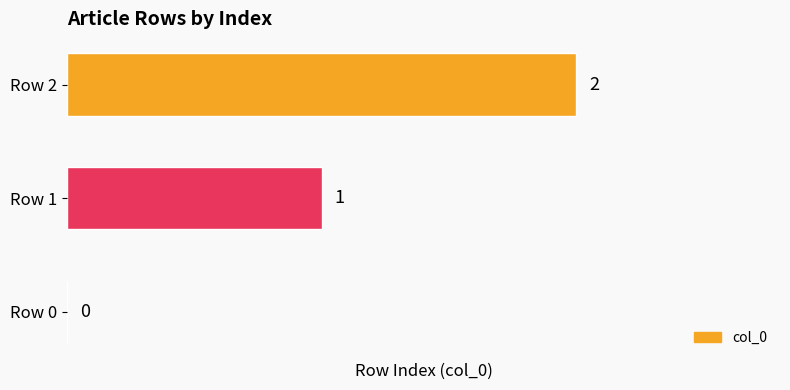

How many distinct data groups are displayed?

1